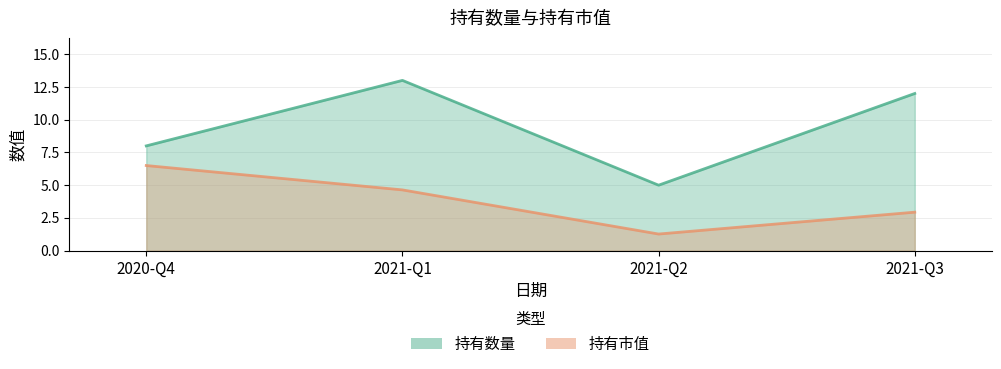

Between 2021-Q3 and 2021-Q2, which is larger?

2021-Q3